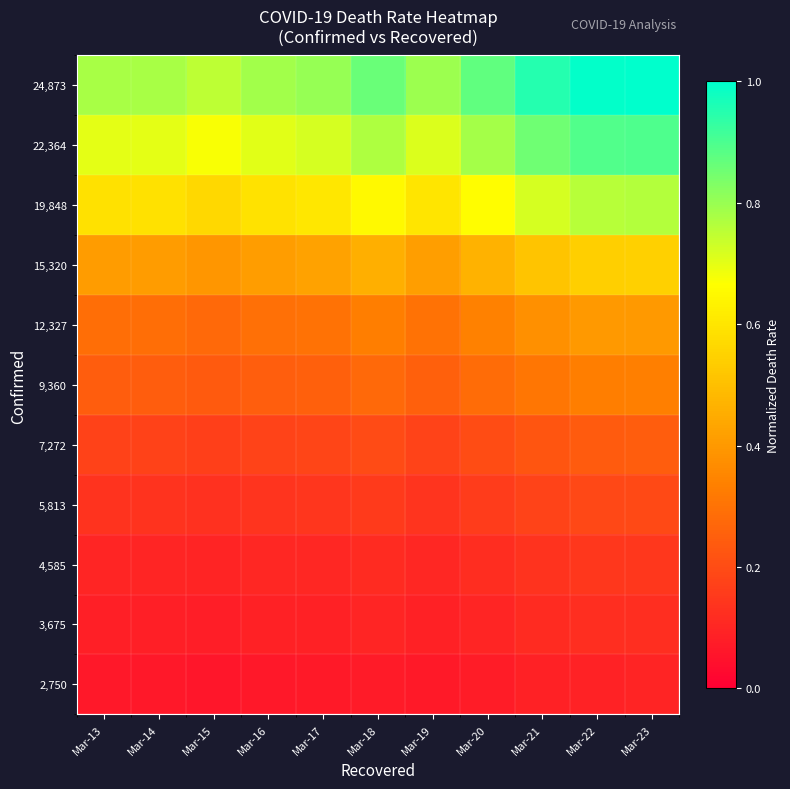

Which series has the largest range (max minus min)?

24,873